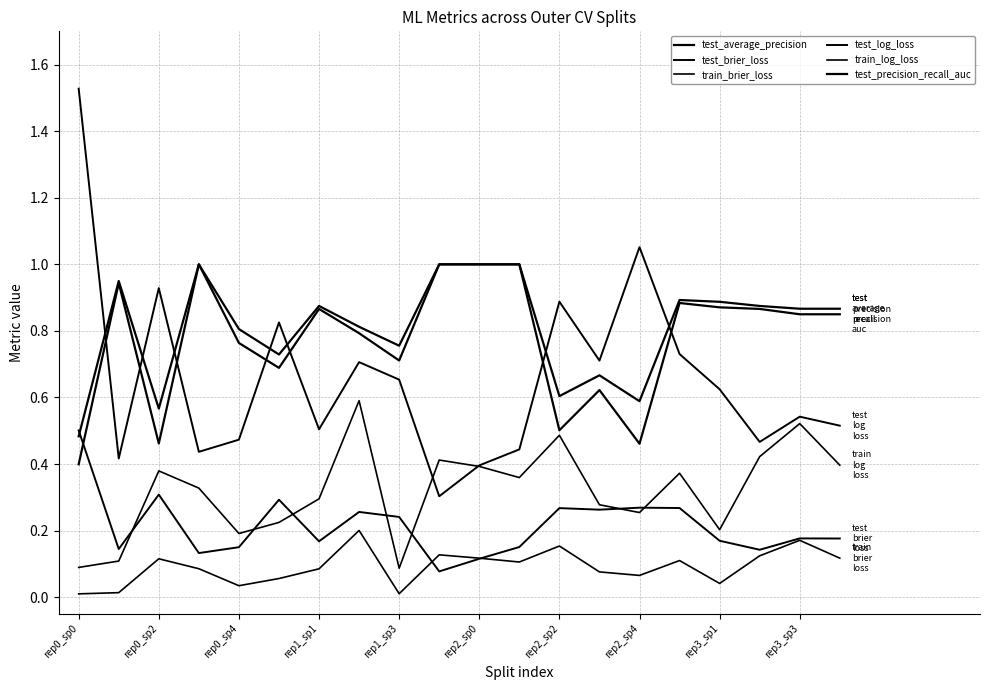

Does the chart display data point markers on the line(s)?

No